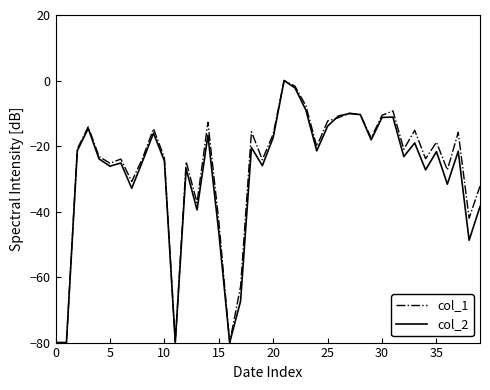

What is the lowest value of the col_1 series?

-80.0